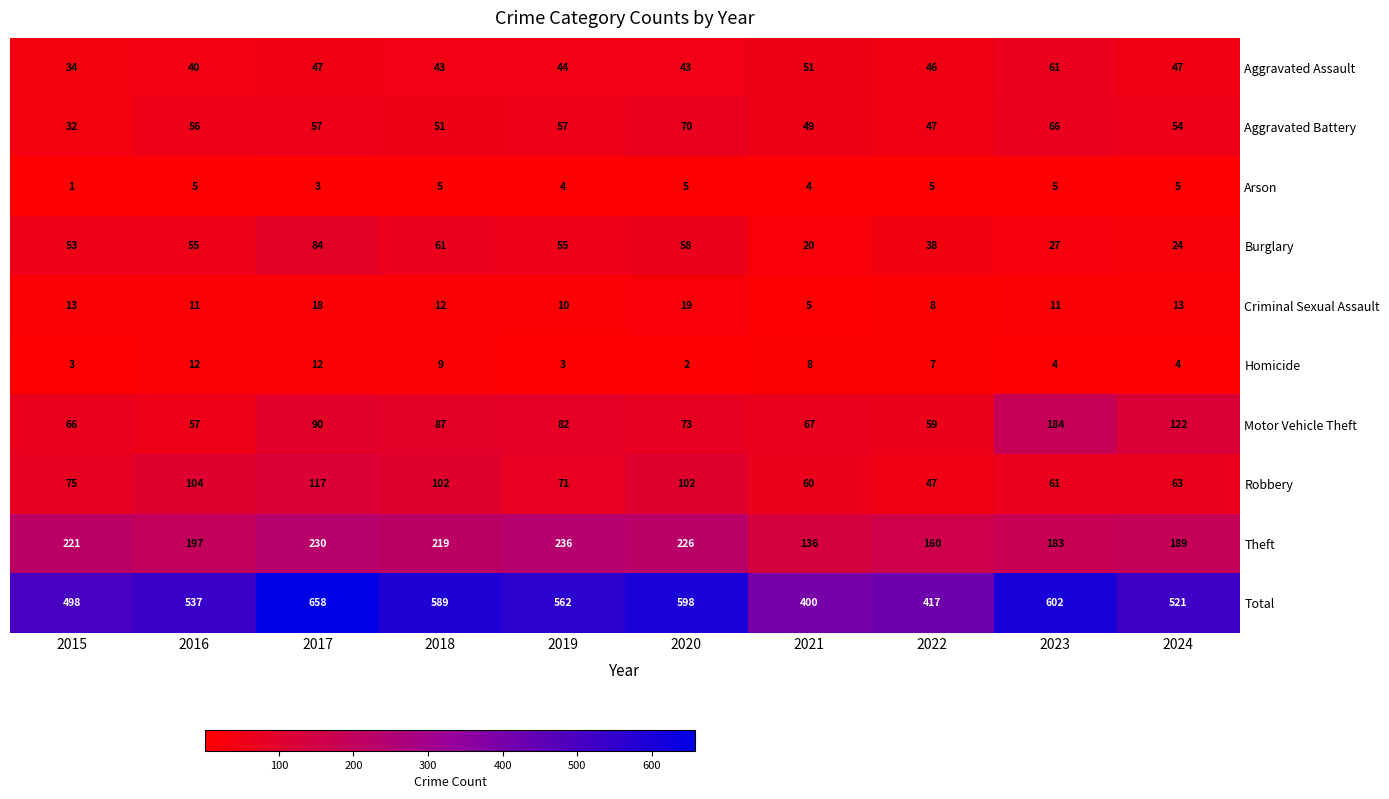

What is the maximum value shown in the chart?

658